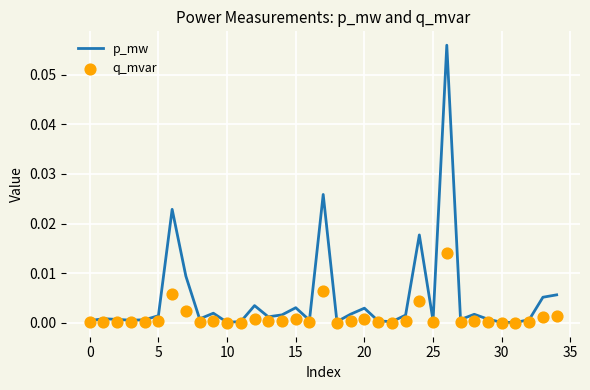

What are all the series names shown in the legend?

p_mw, q_mvar